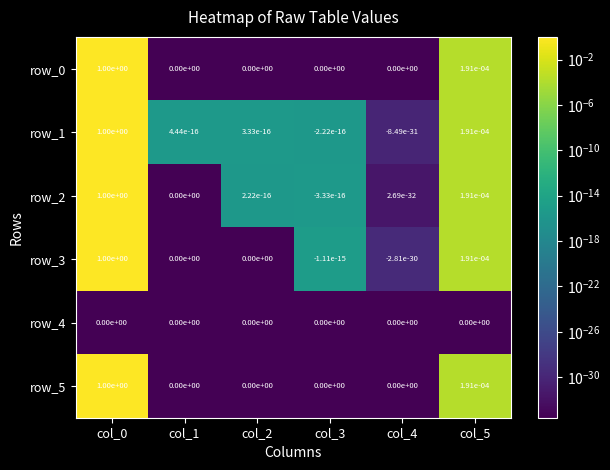

The value of row_5 at col_0 is 0.5. True or false?

False